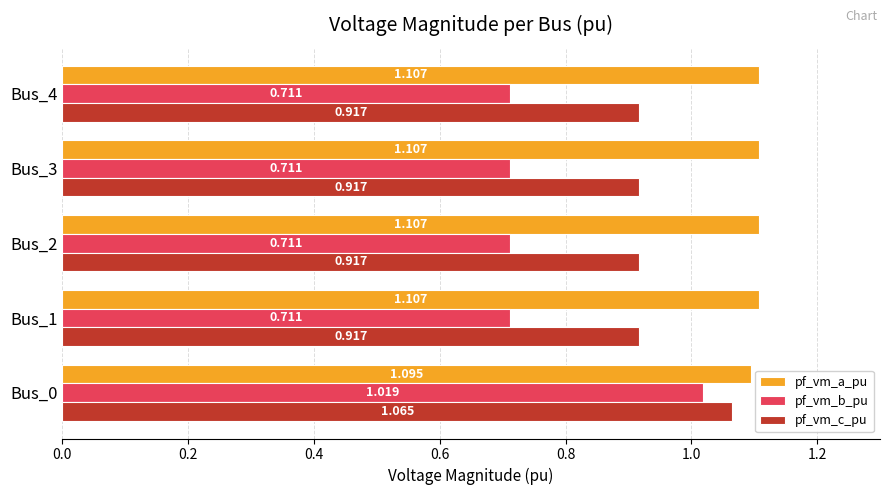

Which series has the largest total across all categories?

pf_vm_a_pu